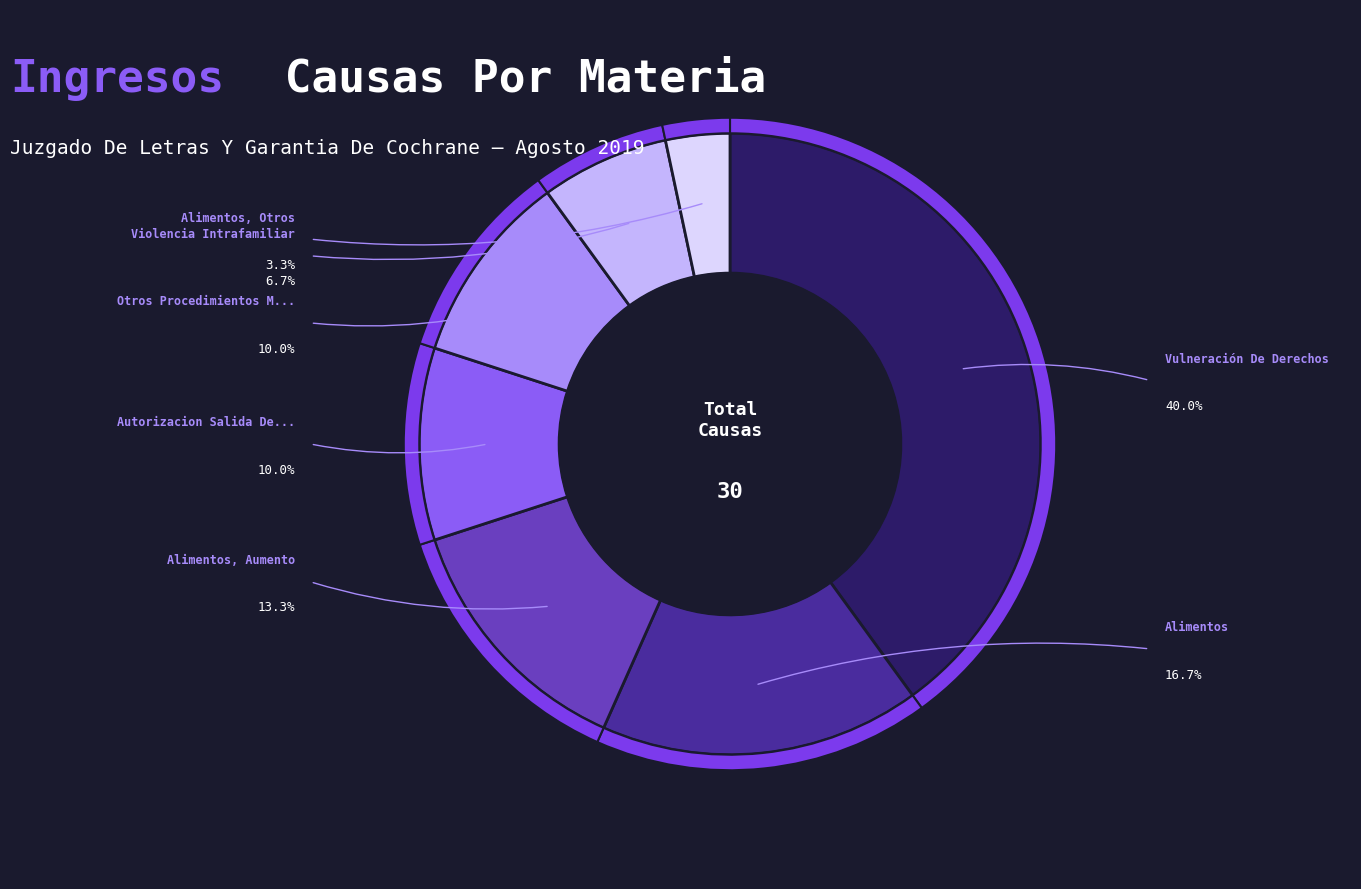

Is the sum of Otros Procedimientos Menores and Alimentos greater than half?

No